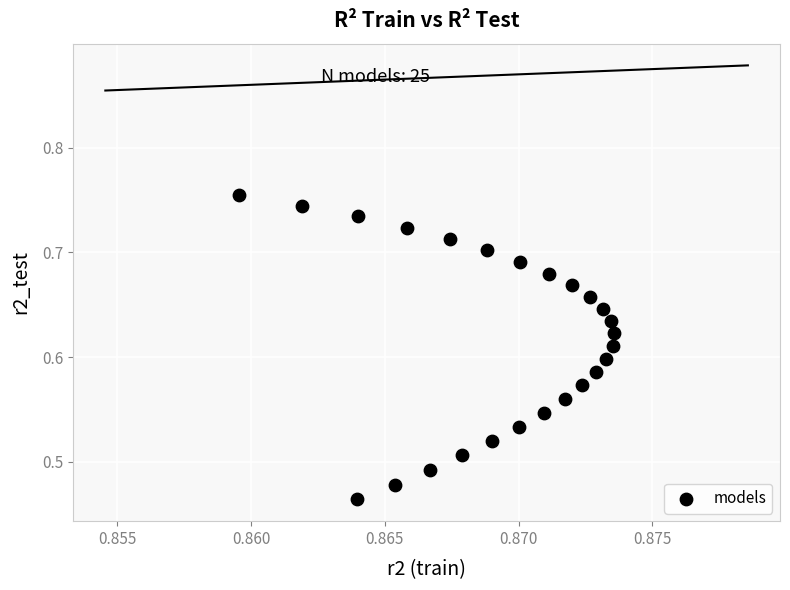

What is the range of Y values (max minus min)?

0.3